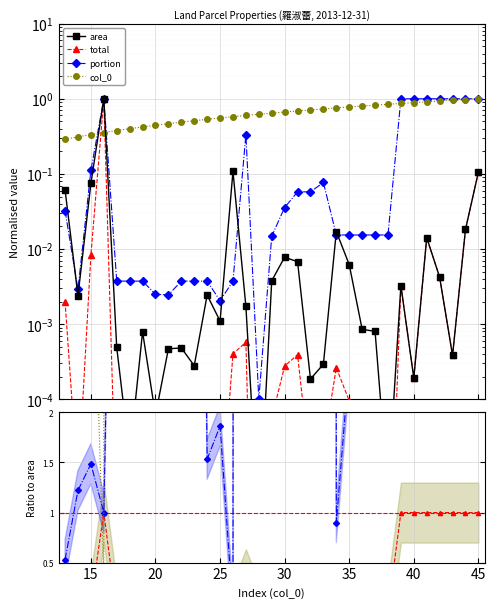

Is it true that portion equals 0.1 at 32?

False